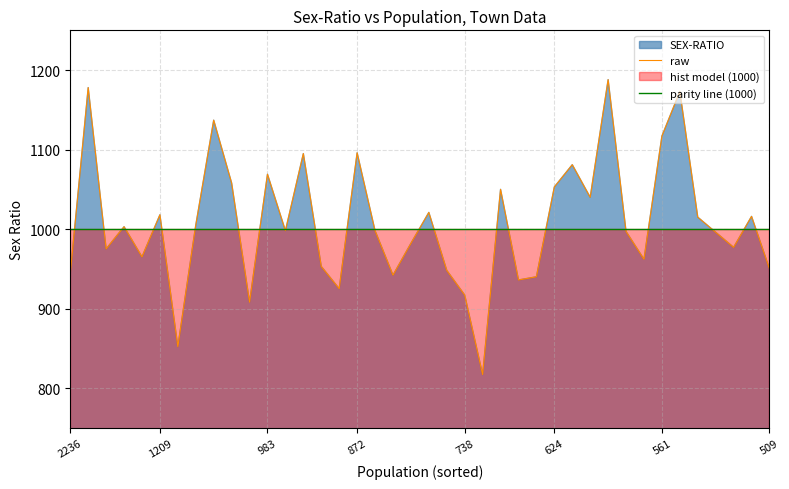

Rank the series by their average value, from lowest to highest.

parity line (1000), raw